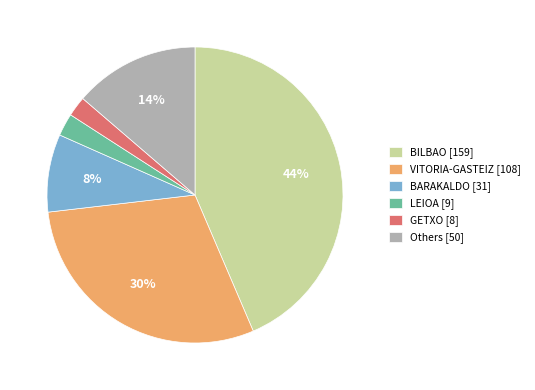

What is the largest slice in the pie chart?

BILBAO [159]